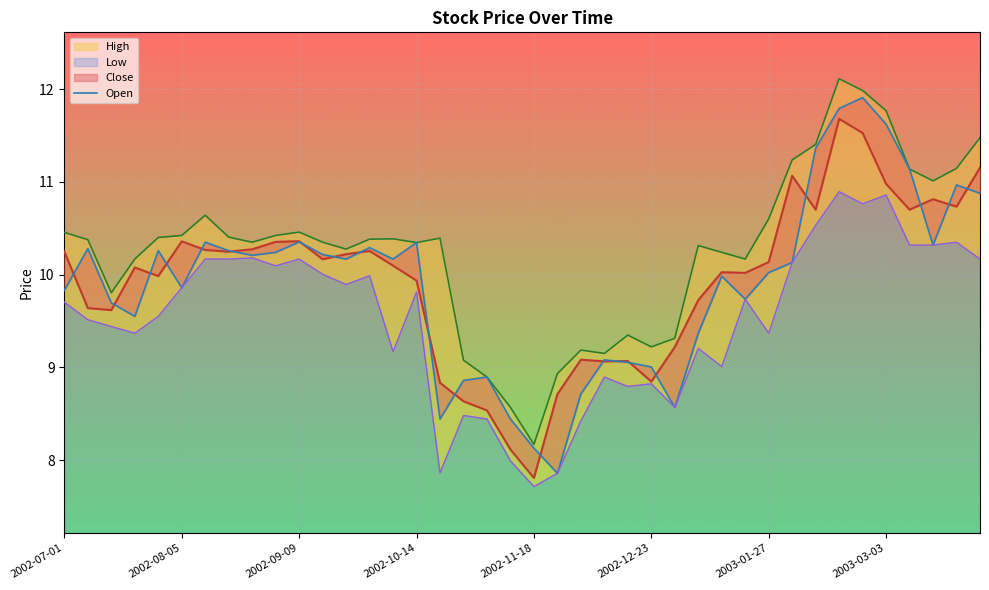

The value of High at 38 is 11.1. True or false?

True